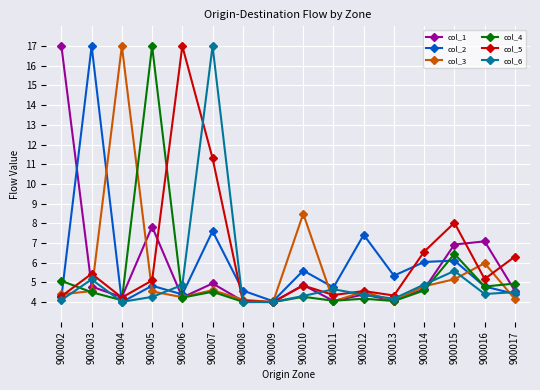

True or false: col_2 has a value of 5.4 at 900004.

False